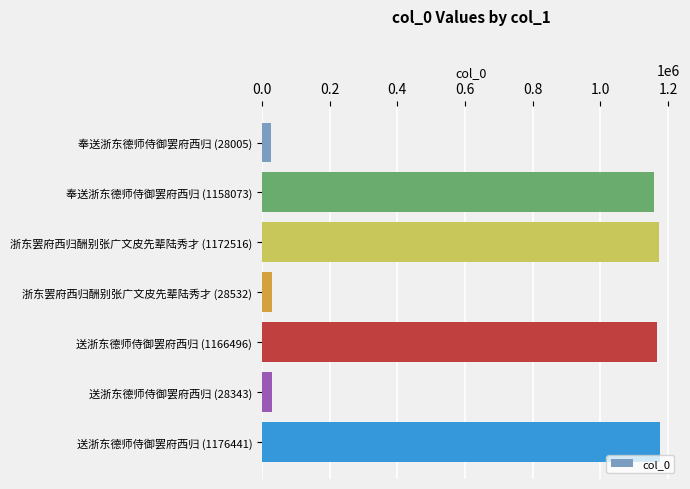

How many distinct data groups are displayed?

1